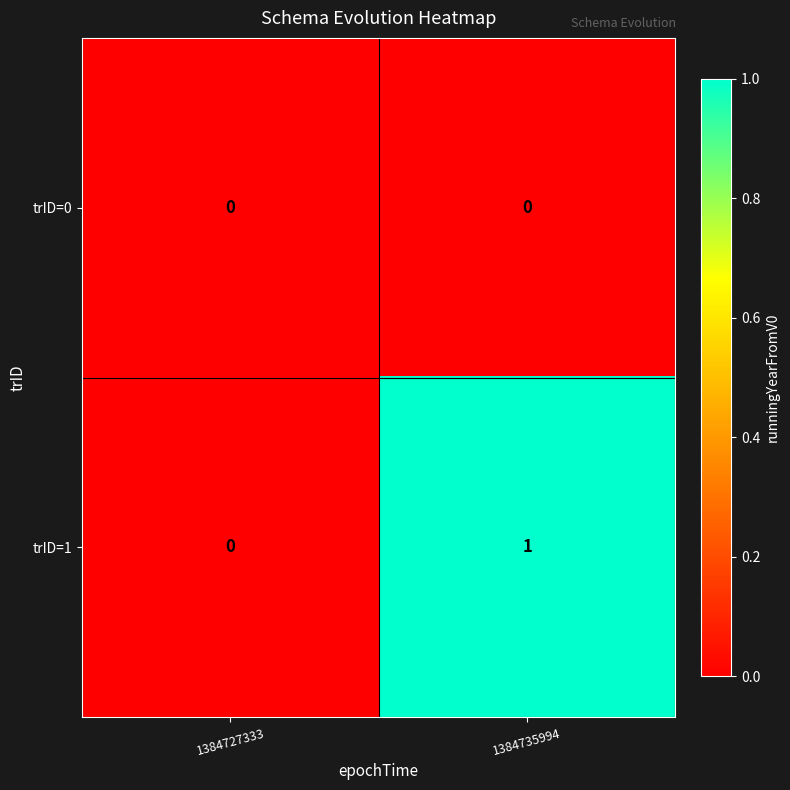

Reading left to right, what are all the values shown in this chart?

trID=0: 1384727333=0	1384735994=0
trID=1: 1384727333=0	1384735994=1